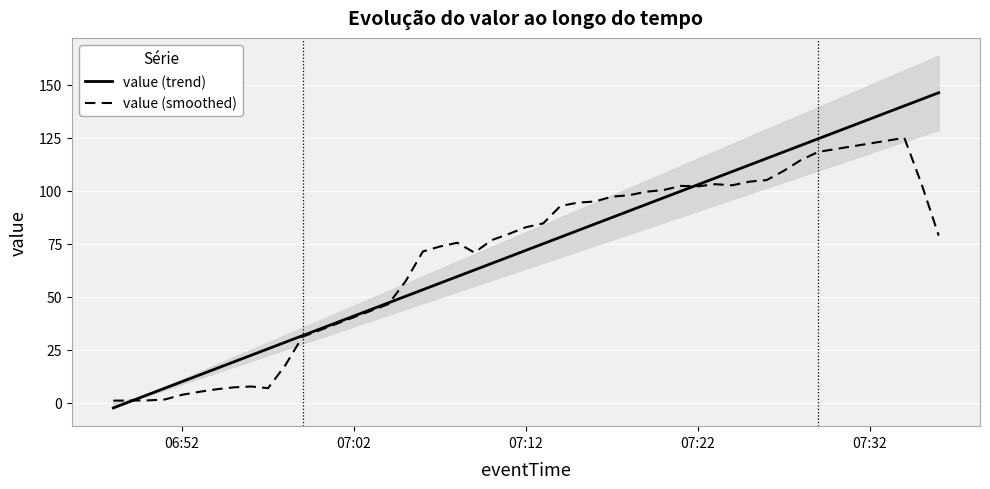

Is this an area chart (filled region under the line)?

No